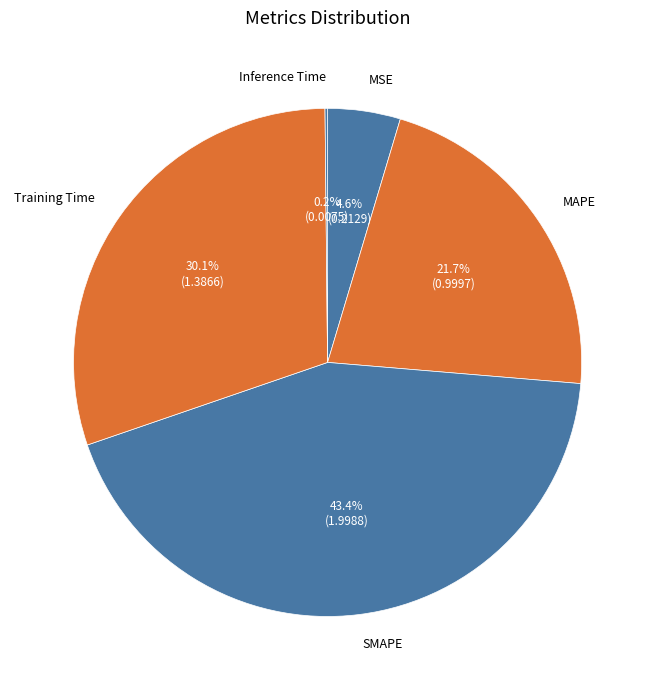

Which slice is the largest?

SMAPE